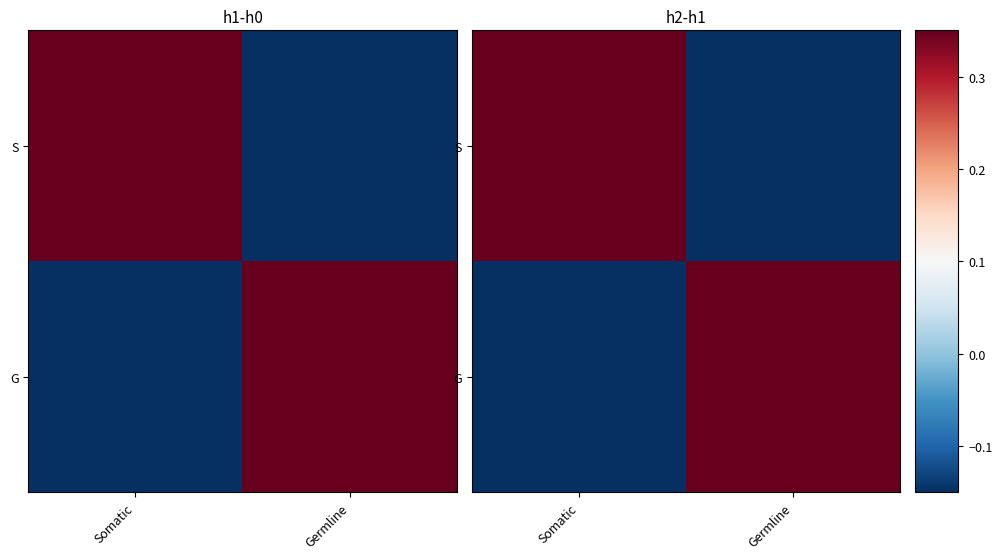

Rank the categories by G value from lowest to highest.

Somatic, Germline